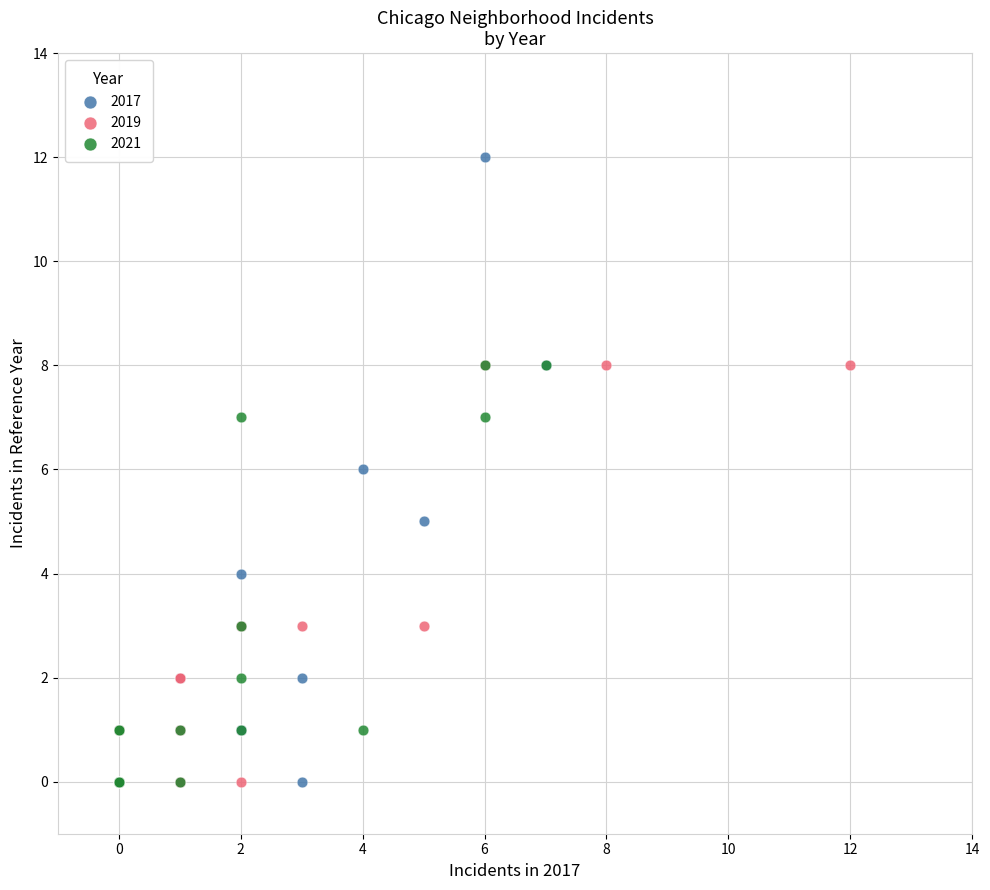

Which series reaches the maximum Y coordinate?

2017